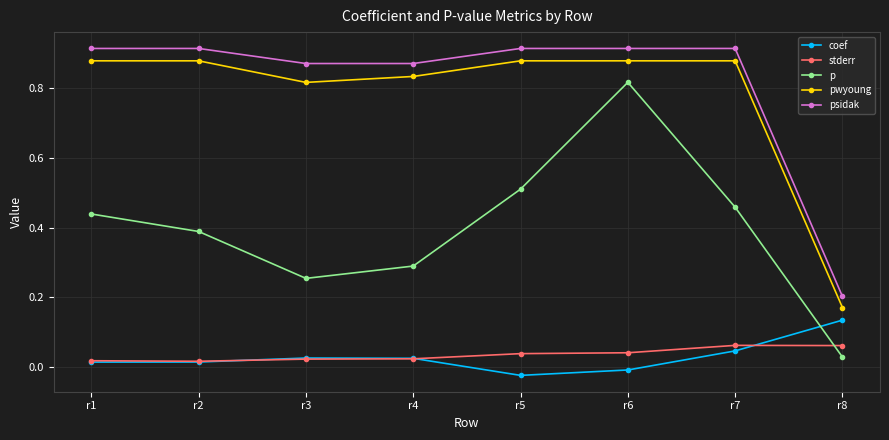

Which category has the highest value in the coef series?

r8